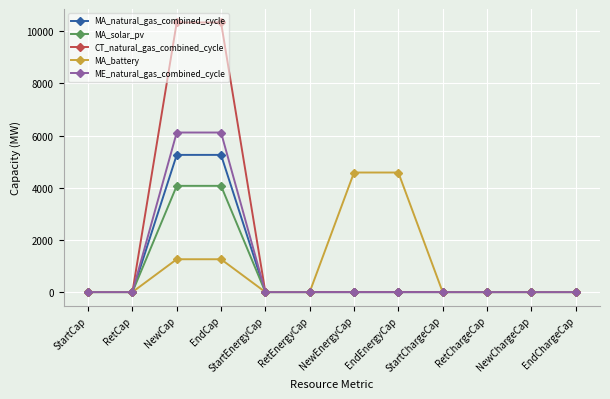

How many lines are shown in the chart?

5